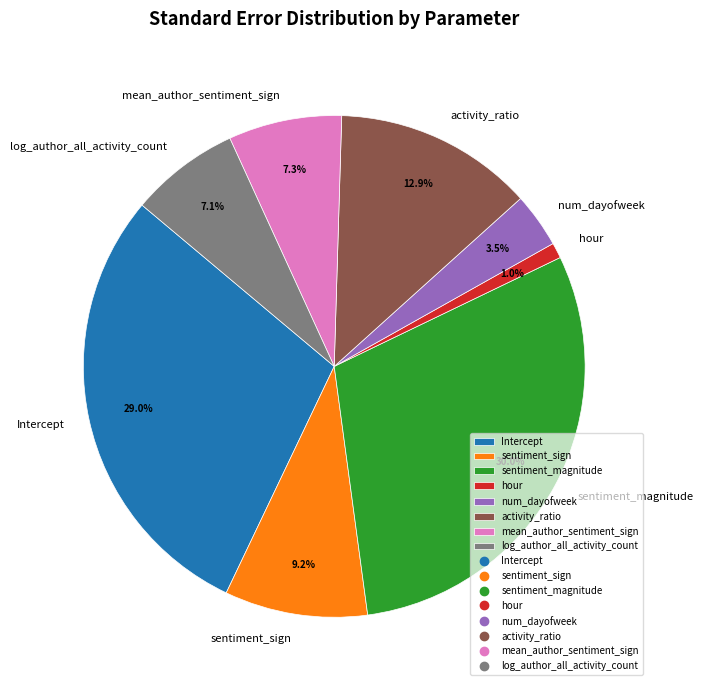

What percentage do hour and Intercept together represent?

30.0%